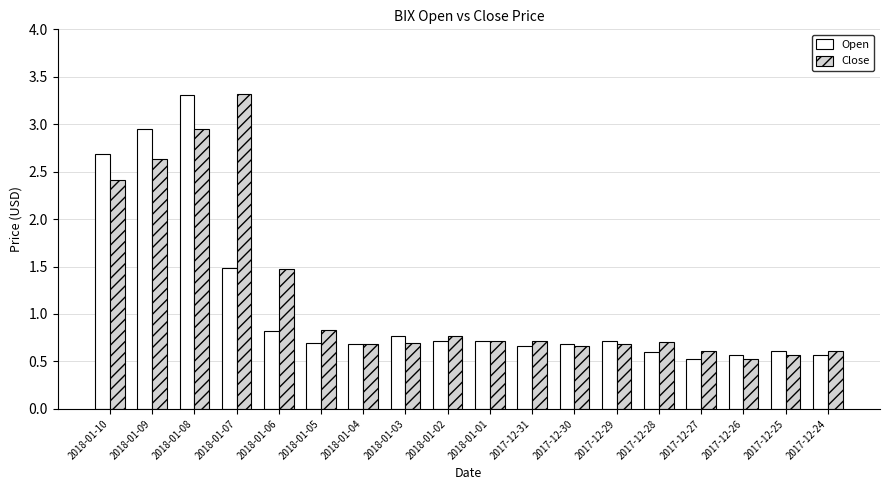

What is the difference between the second highest and minimum values in the Open series?

2.4